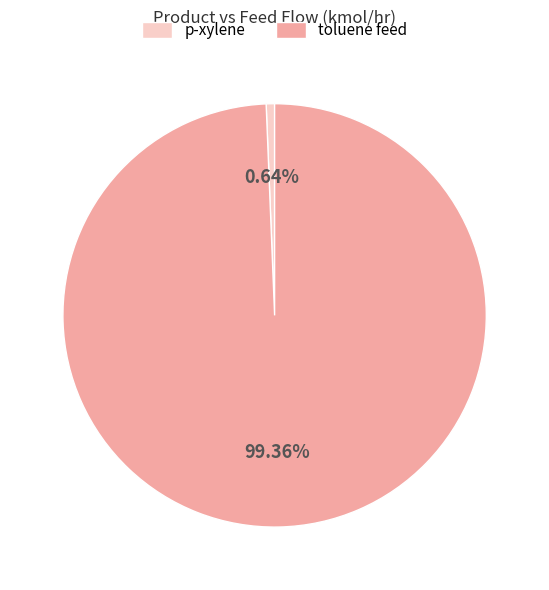

Is there any slice that represents more than half of the pie?

Yes